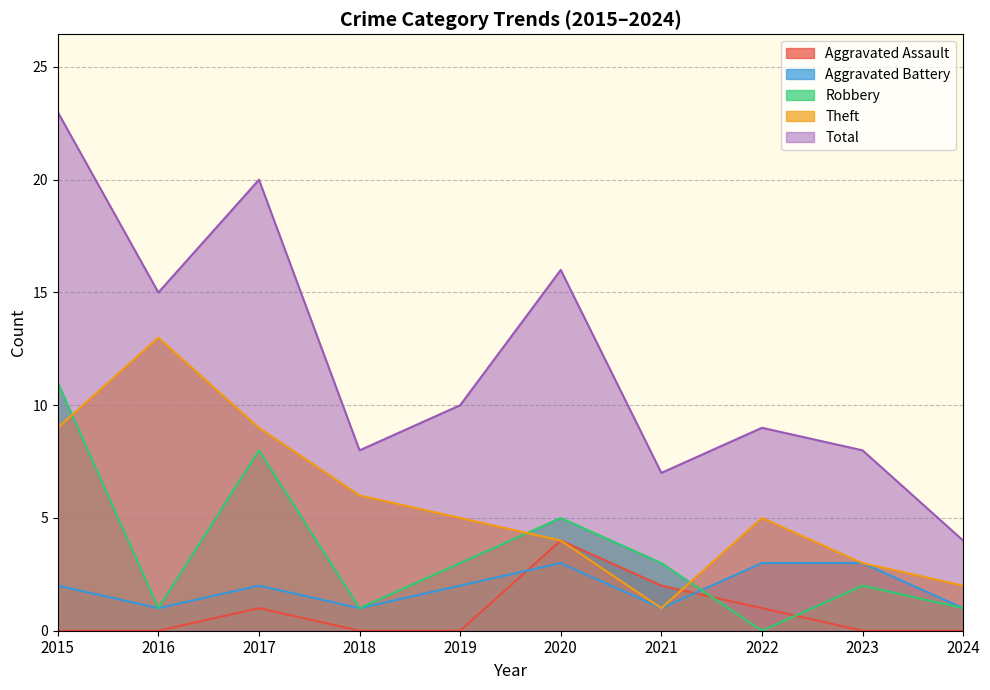

Which series has the largest range (max minus min)?

Total